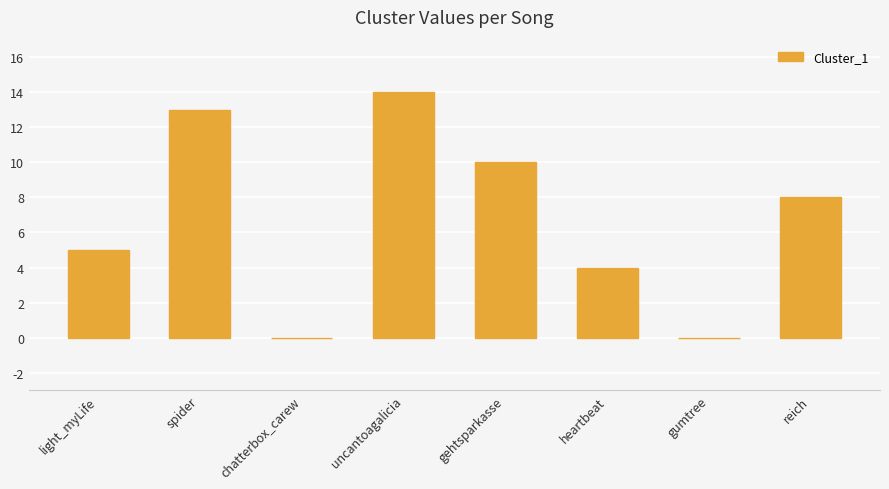

At which label does the data first exceed 8?

spider